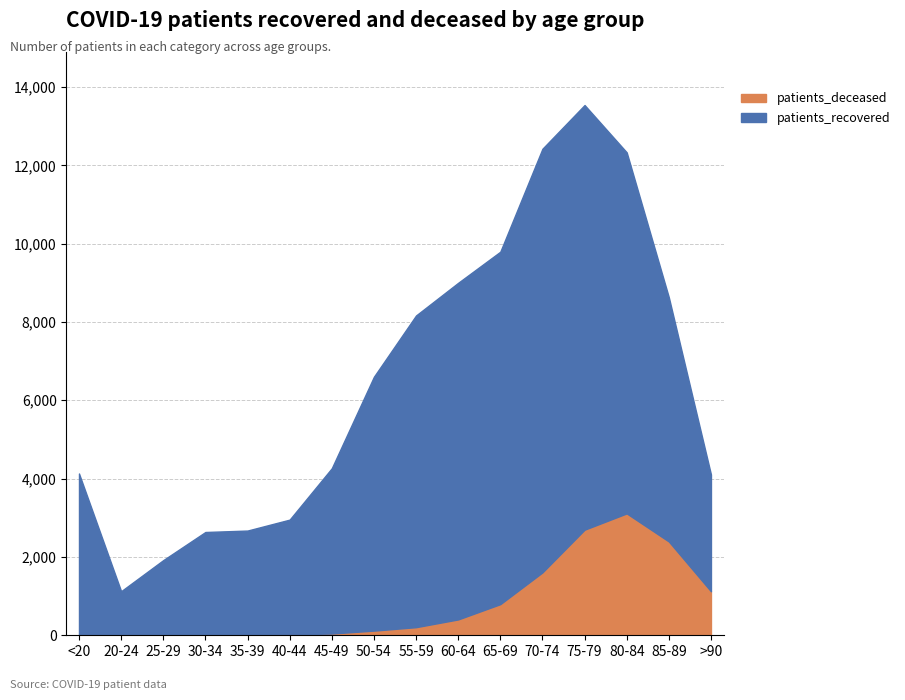

Reading left to right, list all the values displayed in this chart.

patients_recovered: <20=4116	20-24=1122	25-29=1916	30-34=2621	35-39=2657	40-44=2930	45-49=4220	50-54=6482	55-59=7959	60-64=8595	65-69=8999	70-74=10817	75-79=10843	80-84=9219	85-89=6235	>90=2982
patients_deceased: <20=15	20-24=3	25-29=3	30-34=16	35-39=17	40-44=23	45-49=45	50-54=119	55-59=207	60-64=405	65-69=795	70-74=1606	75-79=2696	80-84=3112	85-89=2395	>90=1124